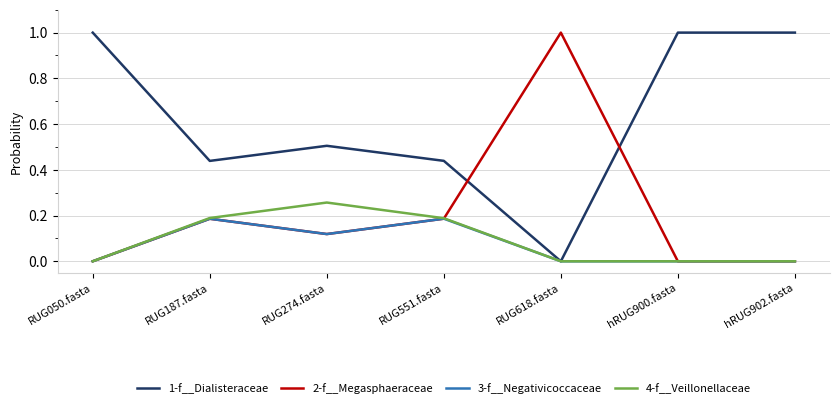

True or false: 1-f__Dialisteraceae has a value of 0.9 at RUG274.fasta.

False